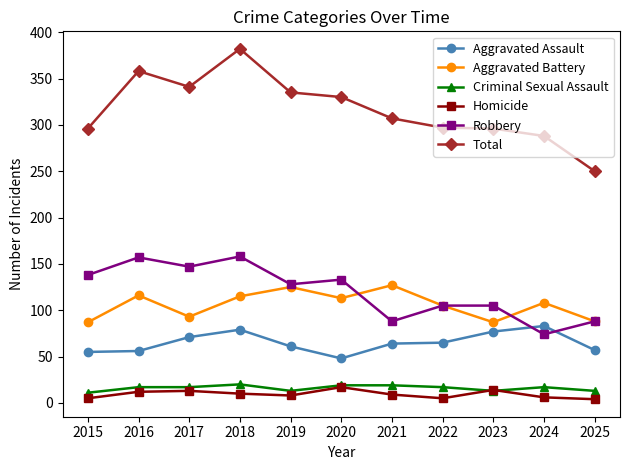

What is the sum of all Total values?

3480